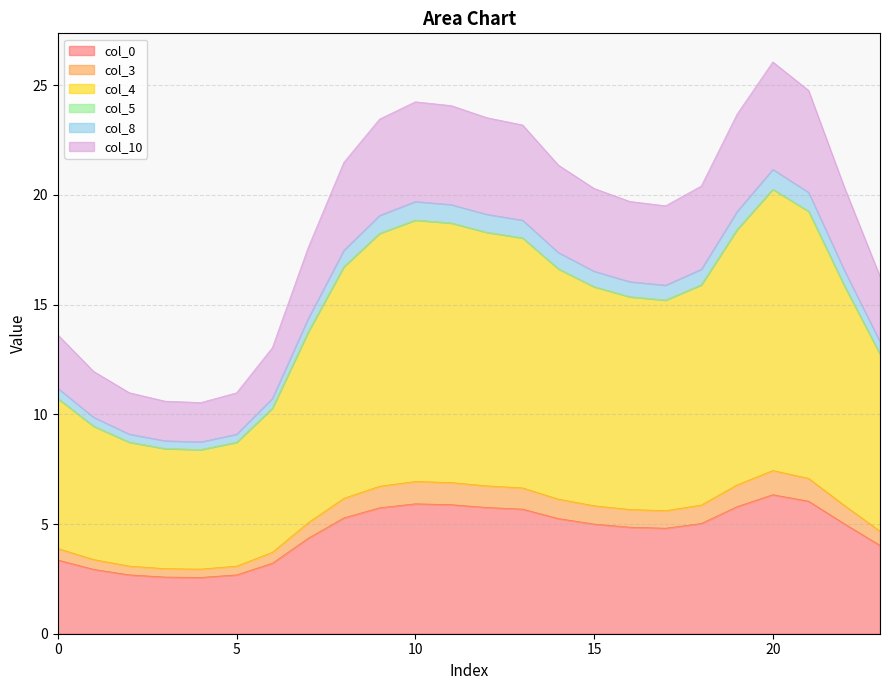

True or false: 0 and 3 cross at least once.

False